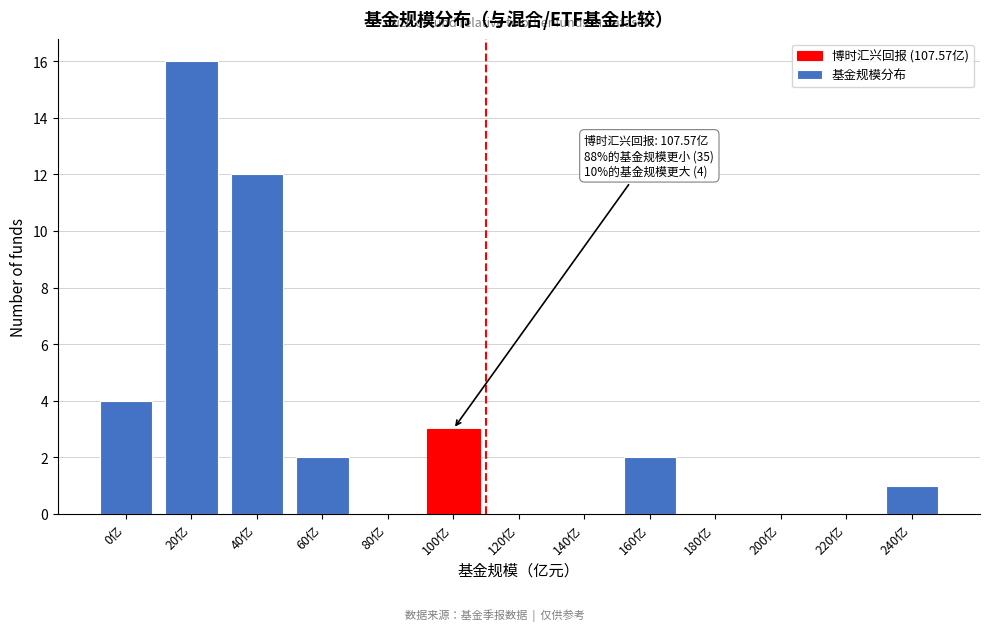

Reading right to left, what are all the values shown in this chart?

240亿=1	220亿=0	200亿=0	180亿=0	160亿=2	140亿=0	120亿=0	100亿=3	80亿=0	60亿=2	40亿=12	20亿=16	0亿=4